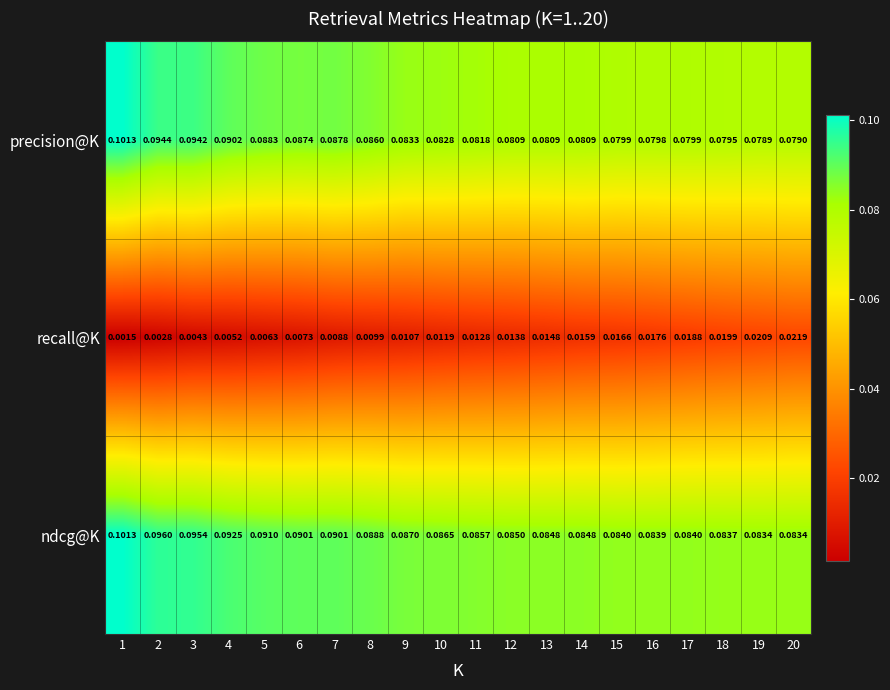

Which series has the largest range (max minus min)?

precision@K